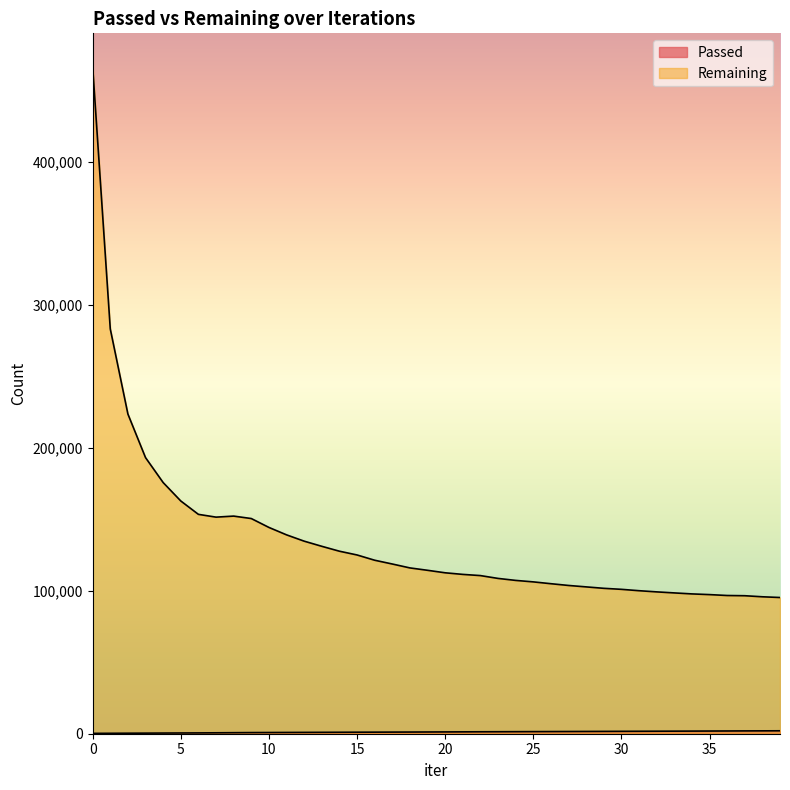

What is the value of the Passed point at the 10th from the left?

796